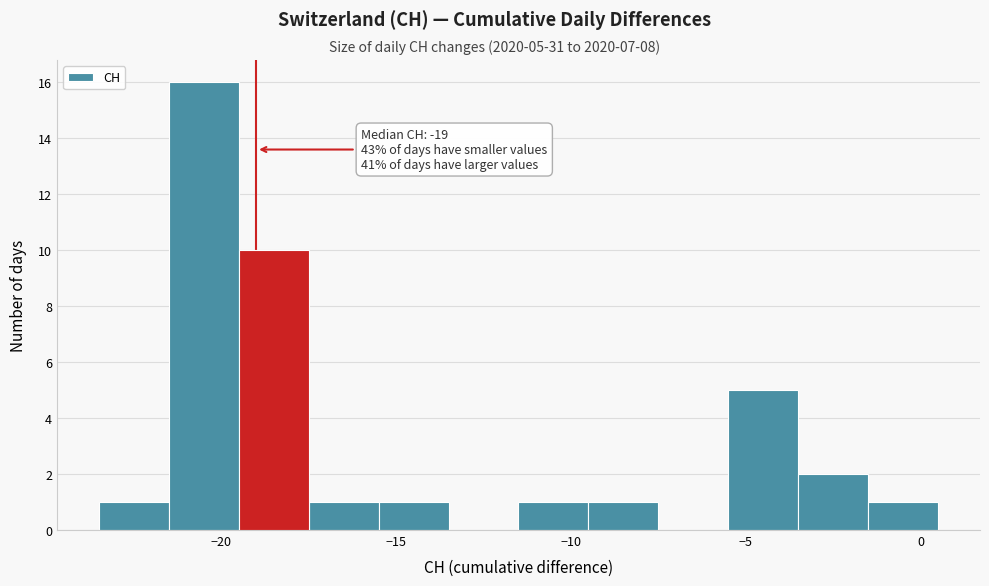

Over which range of the x-axis is the bar tallest?

-21.5 to -19.5